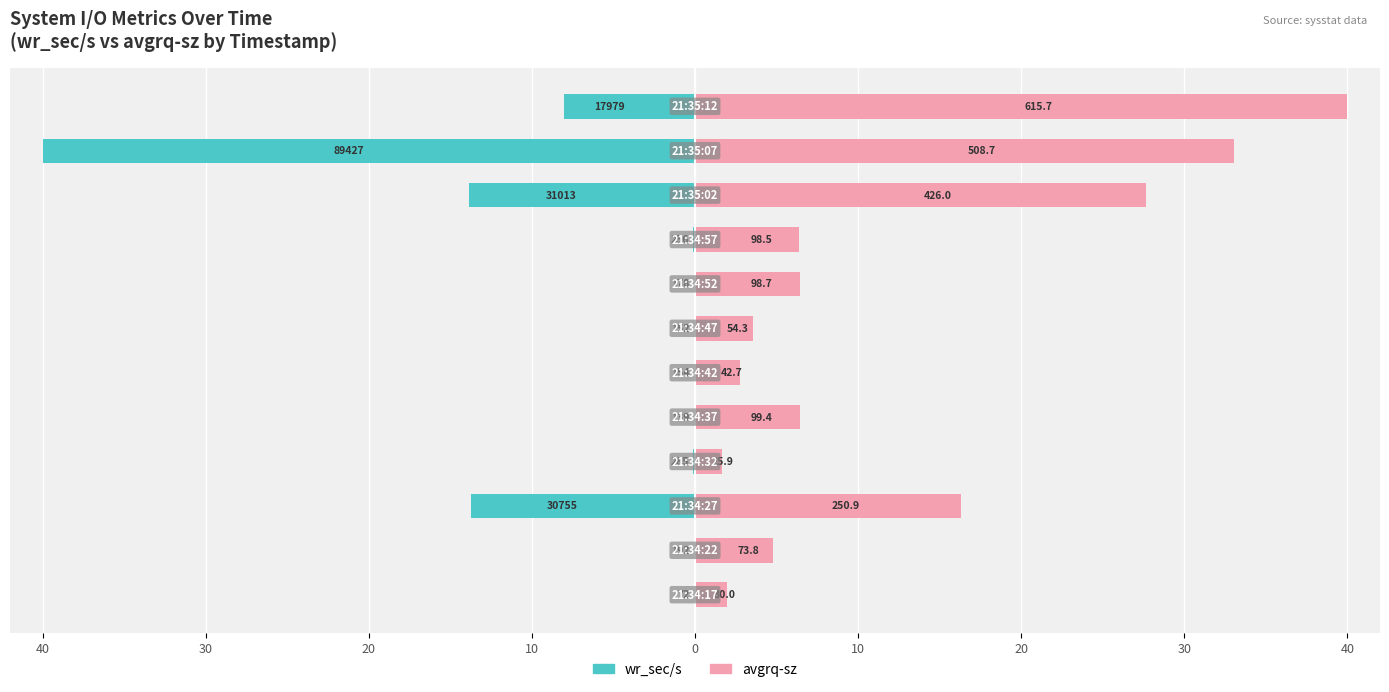

Count the number of categories in the chart.

12